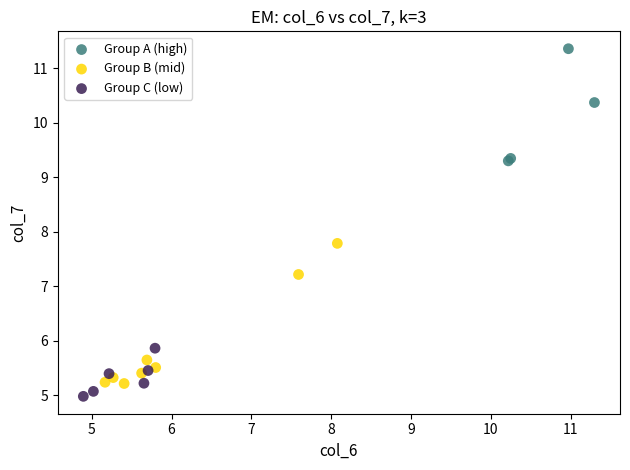

Which series contains the highest Y value?

Group A (high)